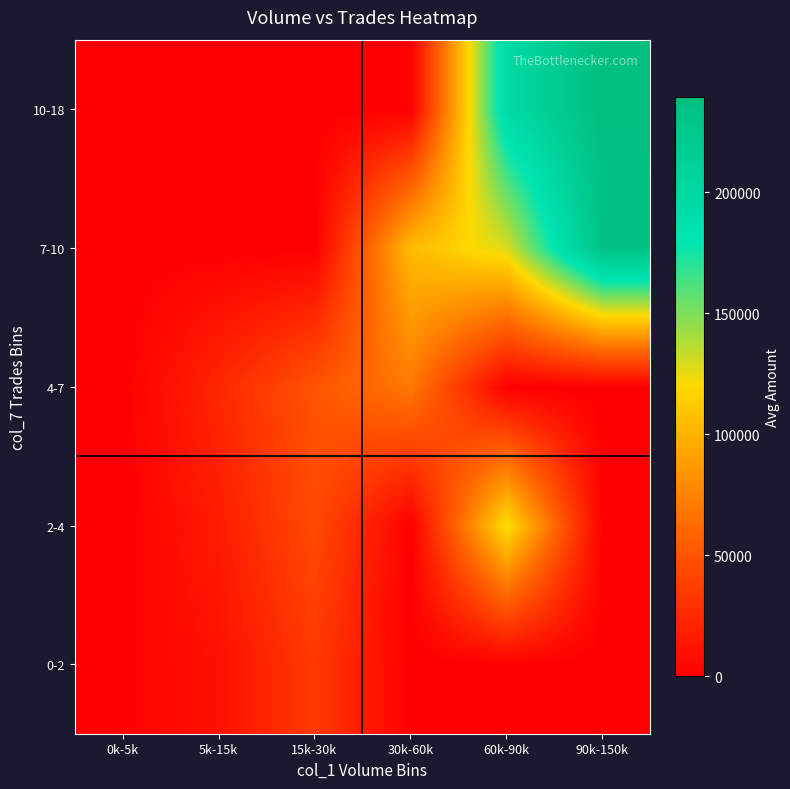

Reading left to right, list all the values displayed in this chart.

0-2: 0k-5k=1170.0	5k-15k=10250.0	15k-30k=33900.0	30k-60k=0.0	60k-90k=0.0	90k-150k=0.0
2-4: 0k-5k=0.0	5k-15k=16755.0	15k-30k=43850.0	30k-60k=0.0	60k-90k=122950.0	90k-150k=0.0
4-7: 0k-5k=0.0	5k-15k=23050.0	15k-30k=49713.3	30k-60k=70183.3	60k-90k=0.0	90k-150k=0.0
7-10: 0k-5k=0.0	5k-15k=0.0	15k-30k=0.0	30k-60k=104730.0	60k-90k=128295.0	90k-150k=233280.0
10-18: 0k-5k=0.0	5k-15k=0.0	15k-30k=0.0	30k-60k=0.0	60k-90k=196095.0	90k-150k=239310.0